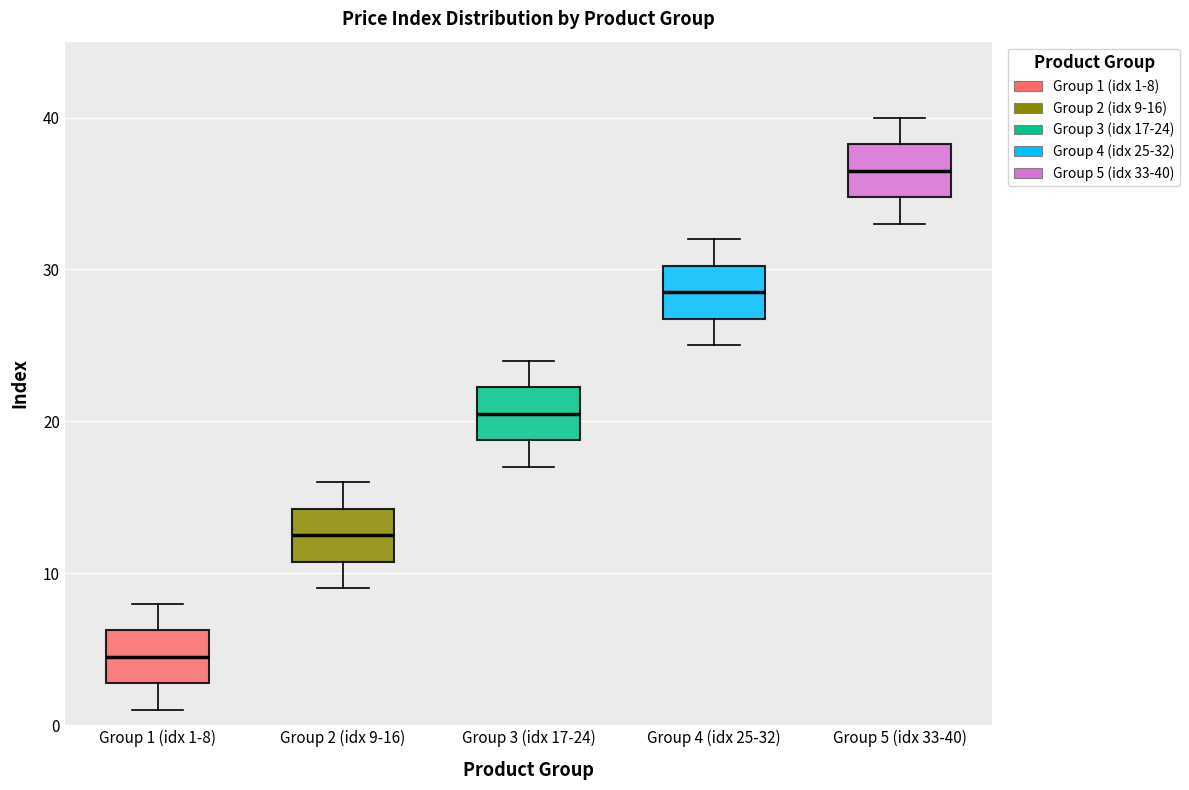

Which box has the highest median line?

Group 5 (idx 33-40)